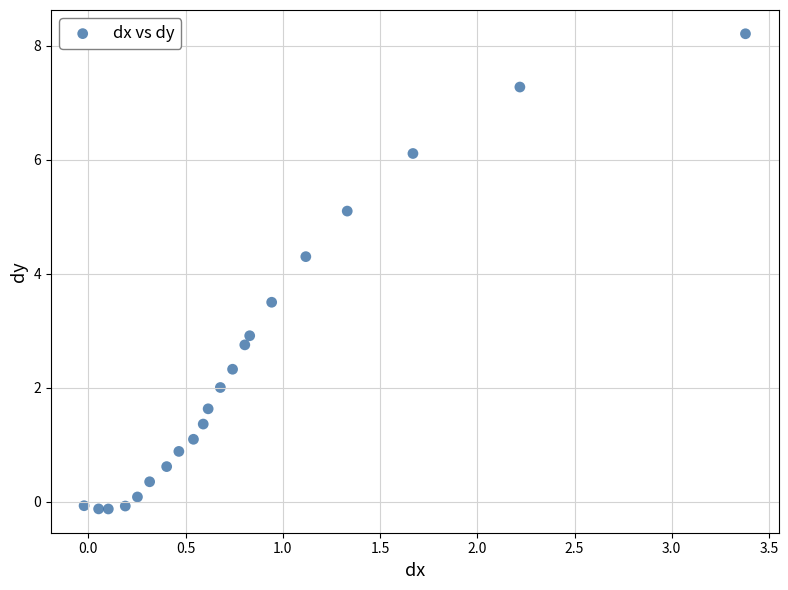

What Y value in the scatter plot is closest to 4?

4.3